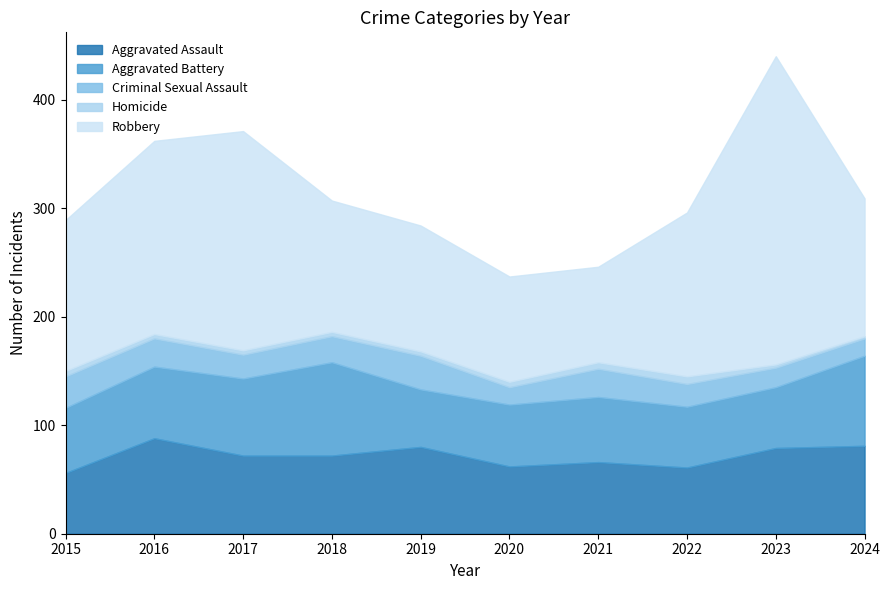

Reading left to right, extract all data points from this chart.

Aggravated Assault: 56	88	72	72	80	62	66	61	79	81
Aggravated Battery: 60	66	71	86	53	57	60	56	56	83
Criminal Sexual Assault: 29	26	22	24	31	16	26	21	18	16
Homicide: 5	4	4	4	4	5	6	7	3	2
Robbery: 139	178	202	121	116	97	88	151	284	127